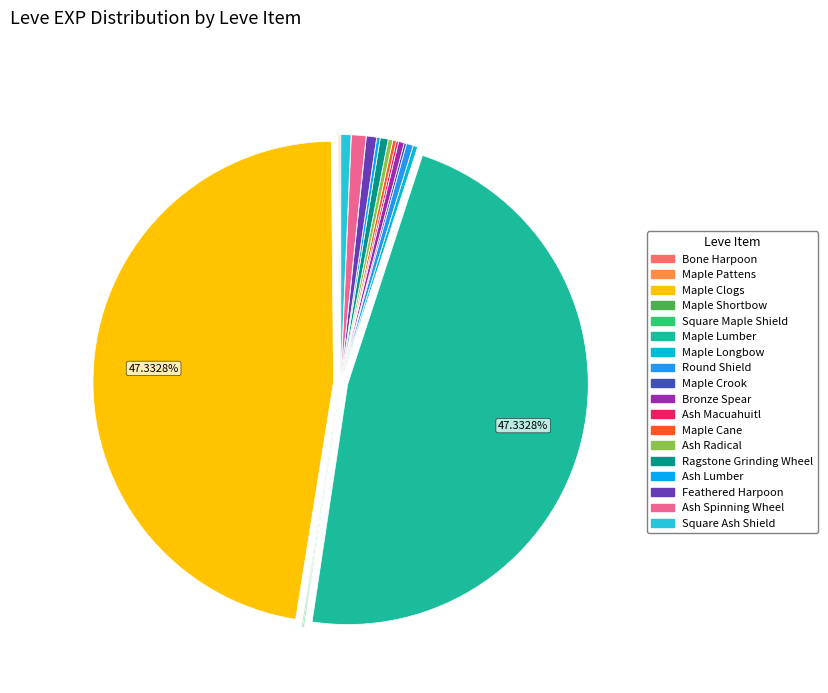

To the nearest percent, what portion does Maple Longbow represent?

0%